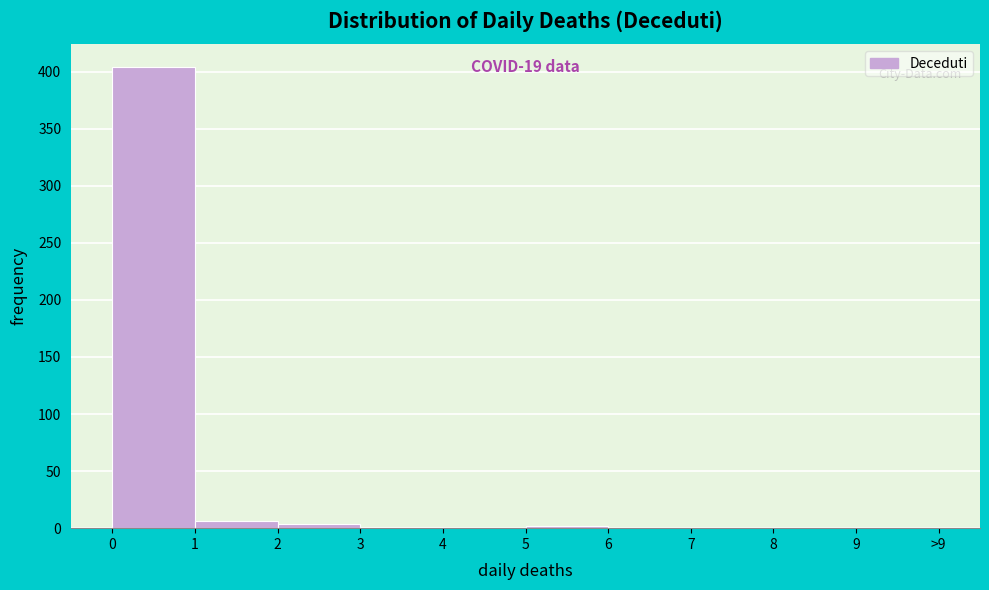

The value at 7 is 282. True or false?

False